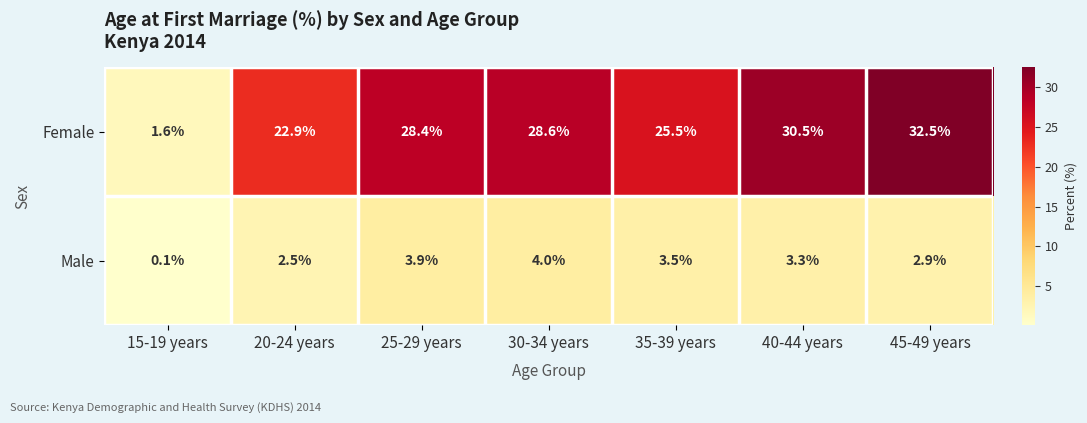

Reading left to right, extract all data points from this chart.

Female: 1.6	22.9	28.4	28.6	25.5	30.5	32.5
Male: 0.1	2.5	3.9	4.0	3.5	3.3	2.9